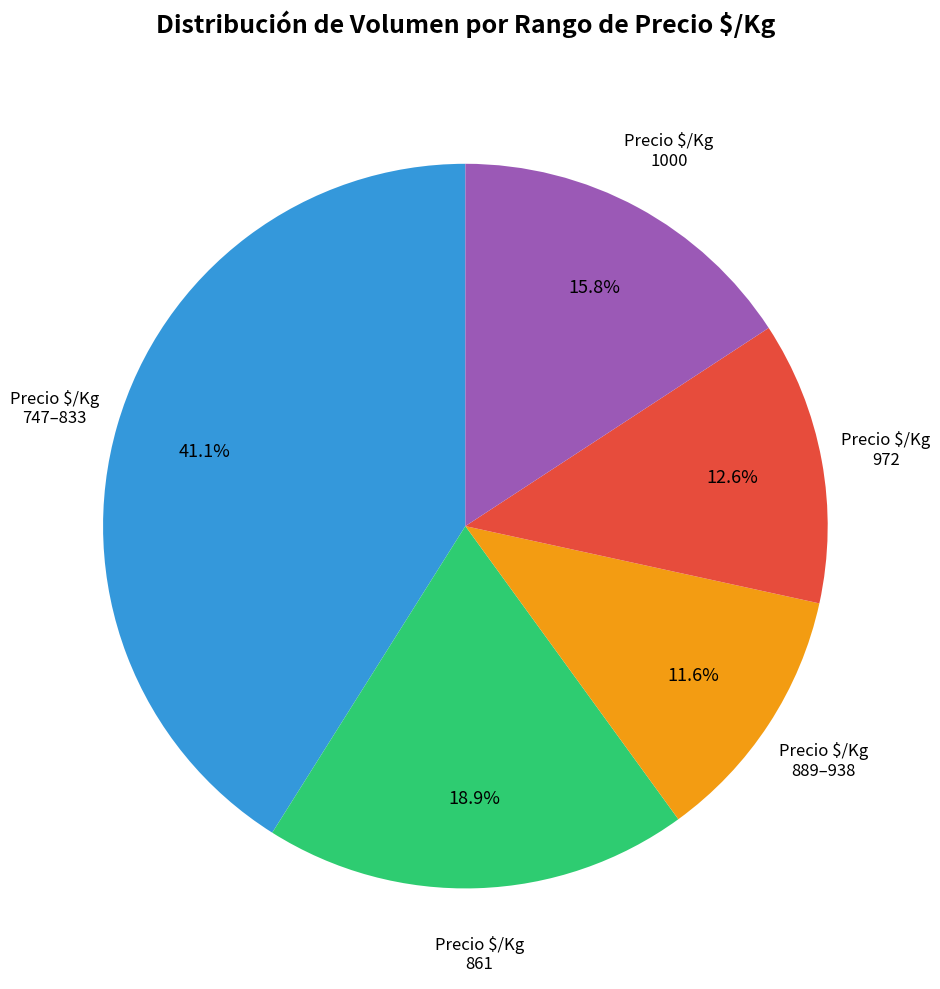

How many segments does this pie chart have?

5